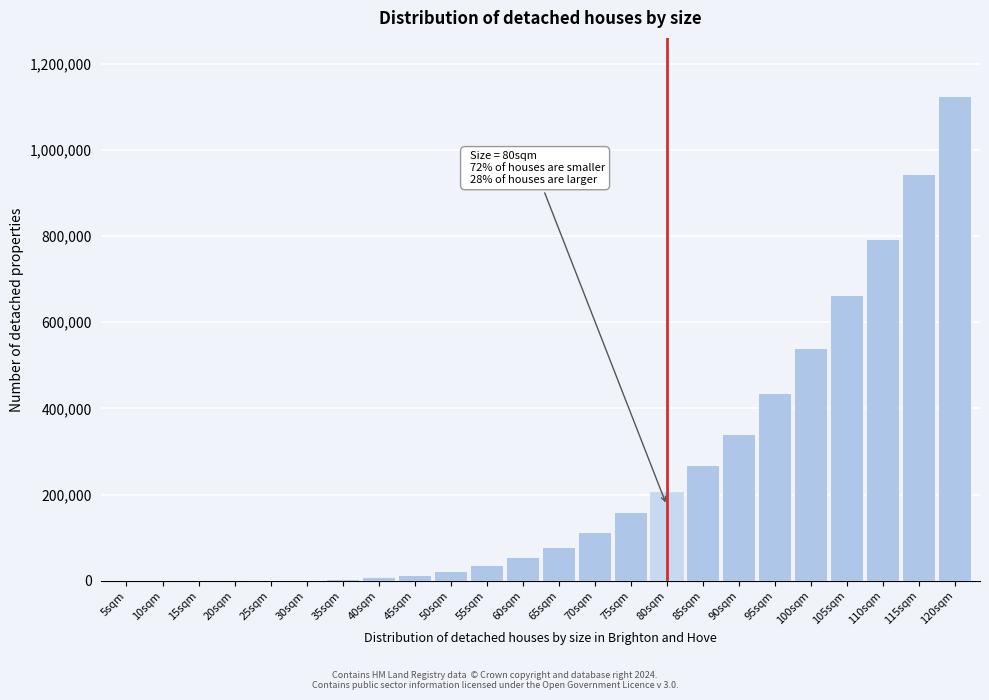

Which label corresponds to the largest value in the chart?

120sqm